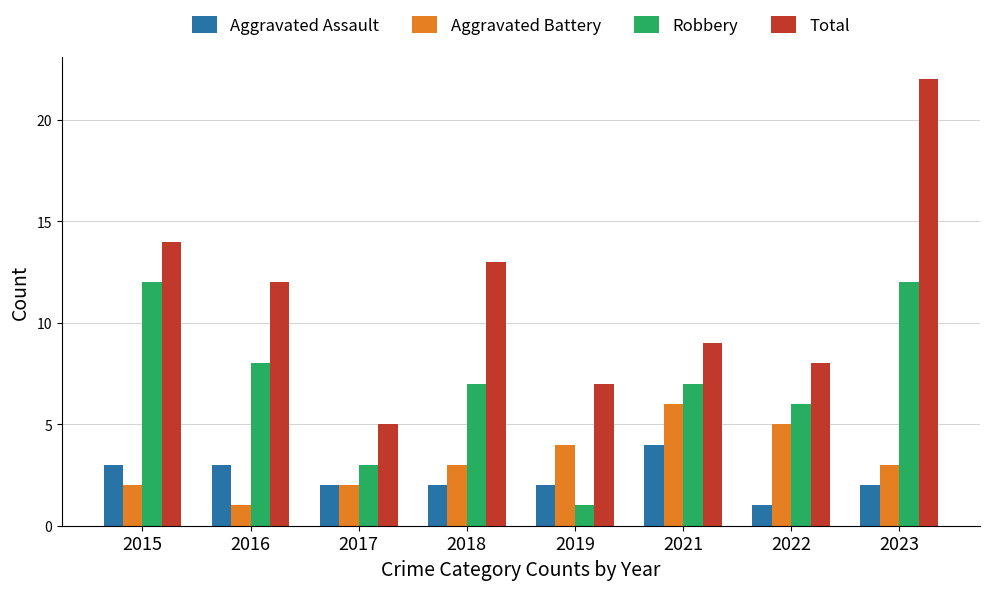

How many bars are there in each group?

4